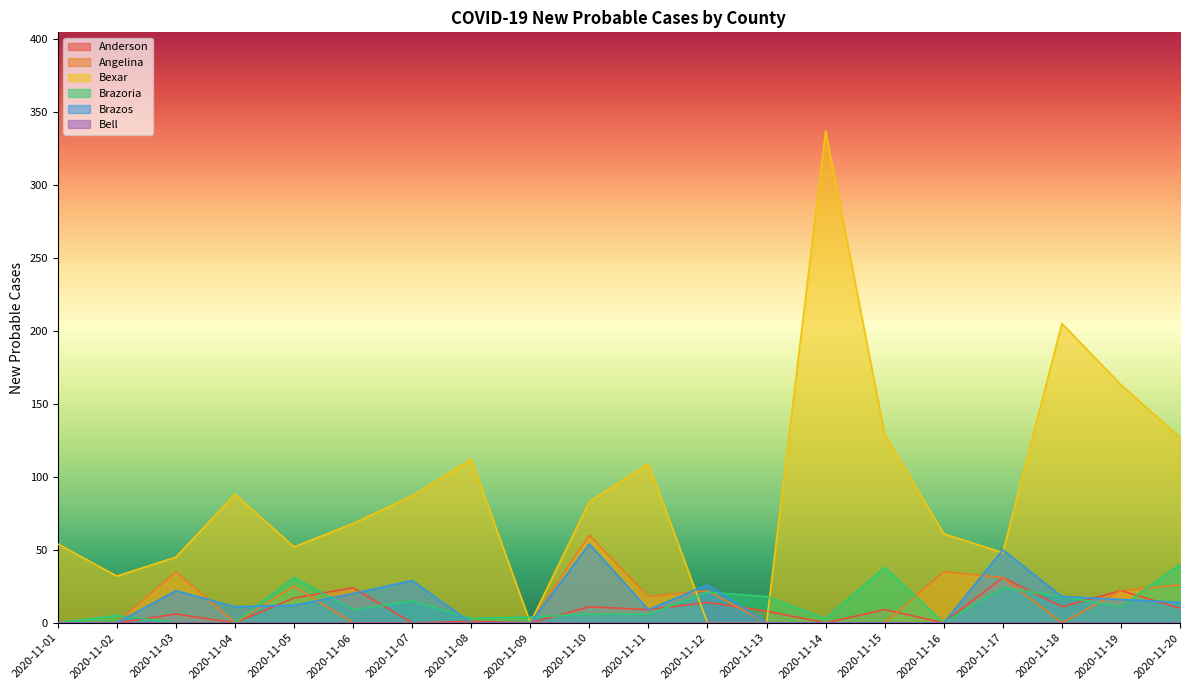

Which category has the highest value across all series?

2020-11-14